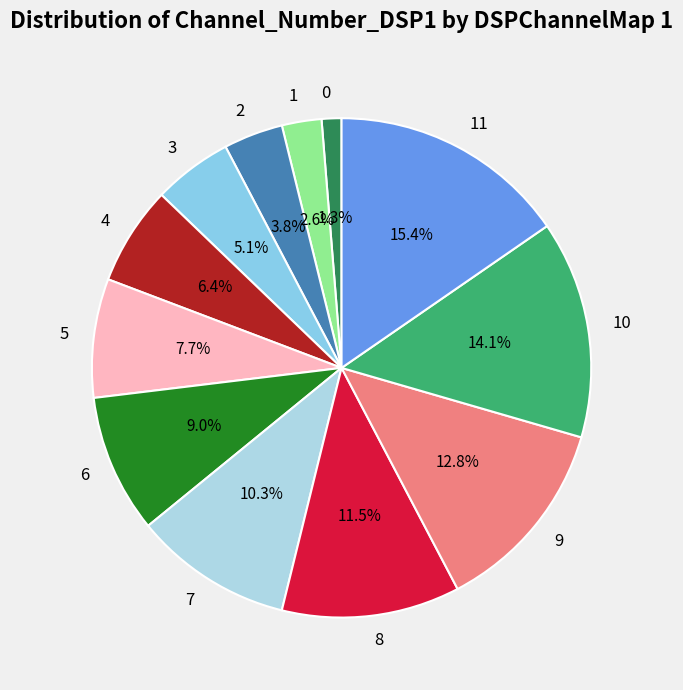

What is the largest slice in the pie chart?

11